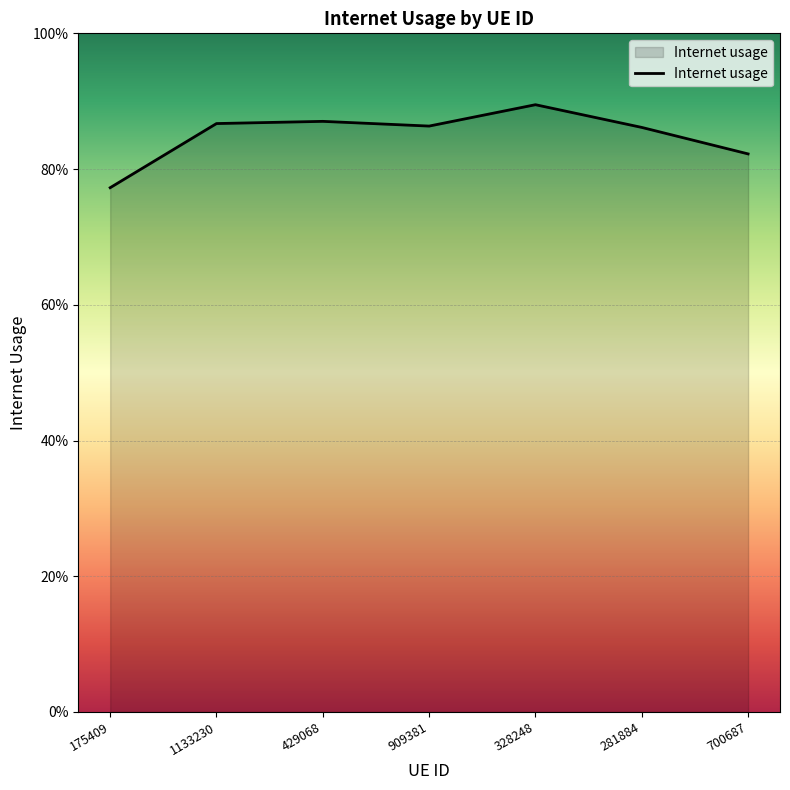

True or false: there are more than 2 points higher than both neighbors.

False